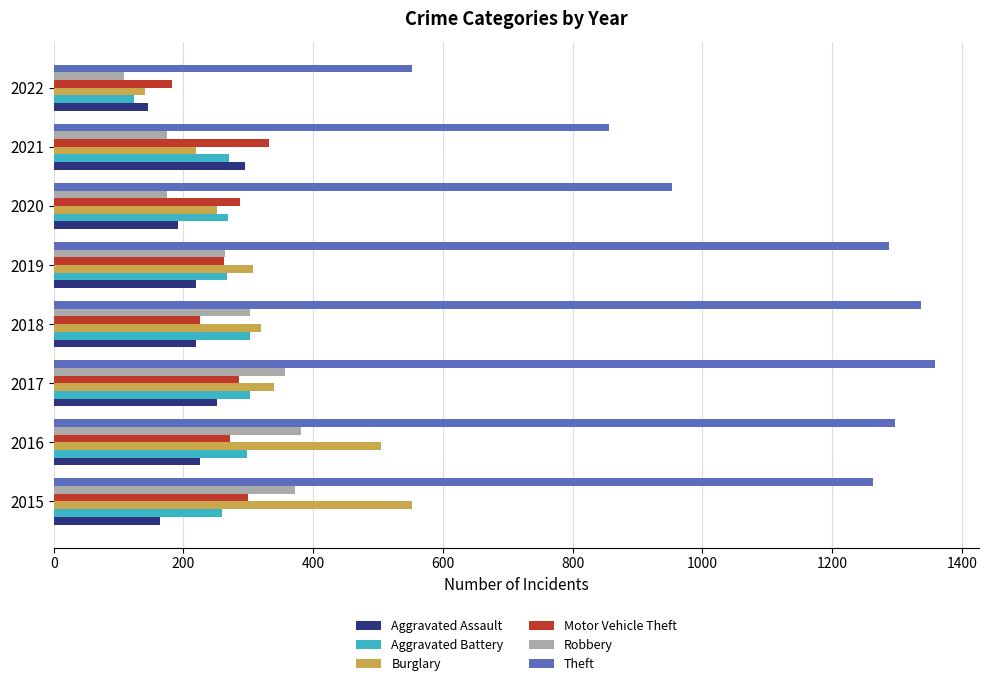

At which category does the chart reach its peak across all series?

2017